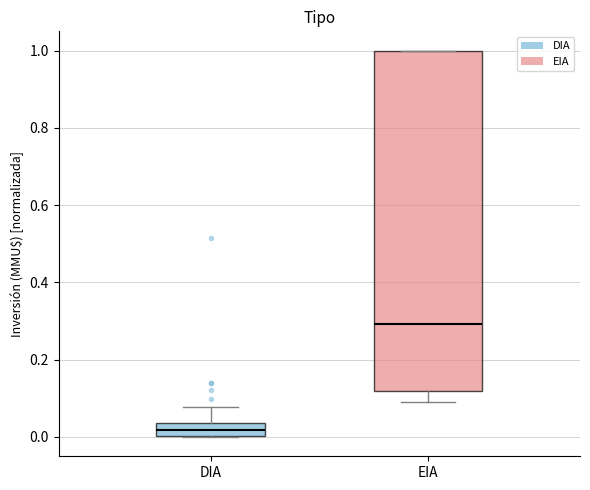

Which box has the highest median line?

EIA